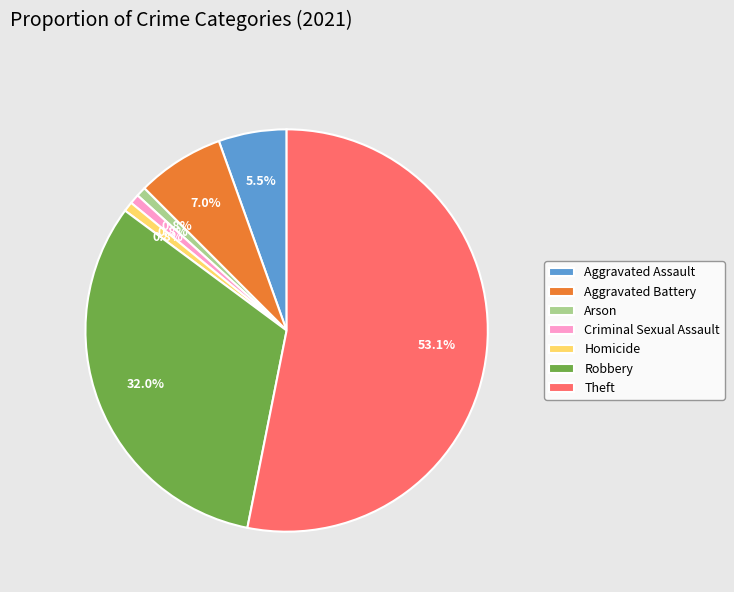

Between Homicide and Robbery, which is larger?

Robbery